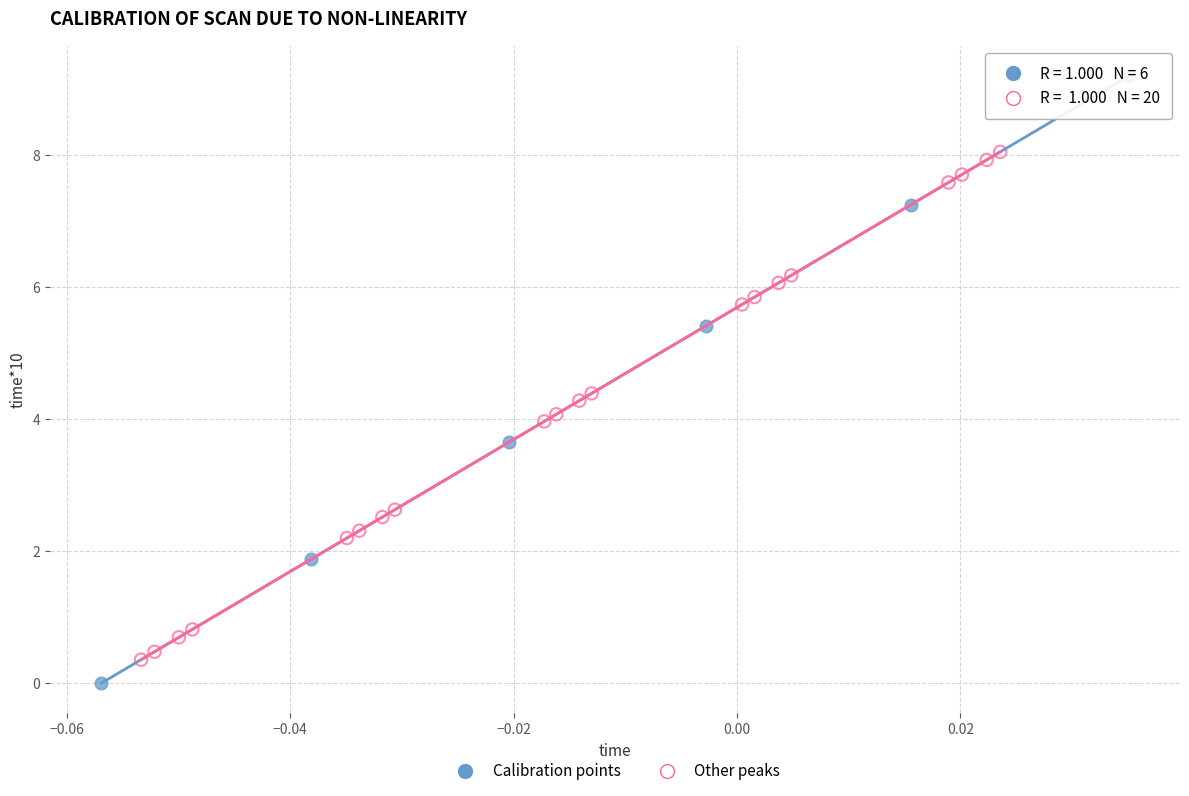

Which series has the largest Y range (max minus min)?

Calibration points